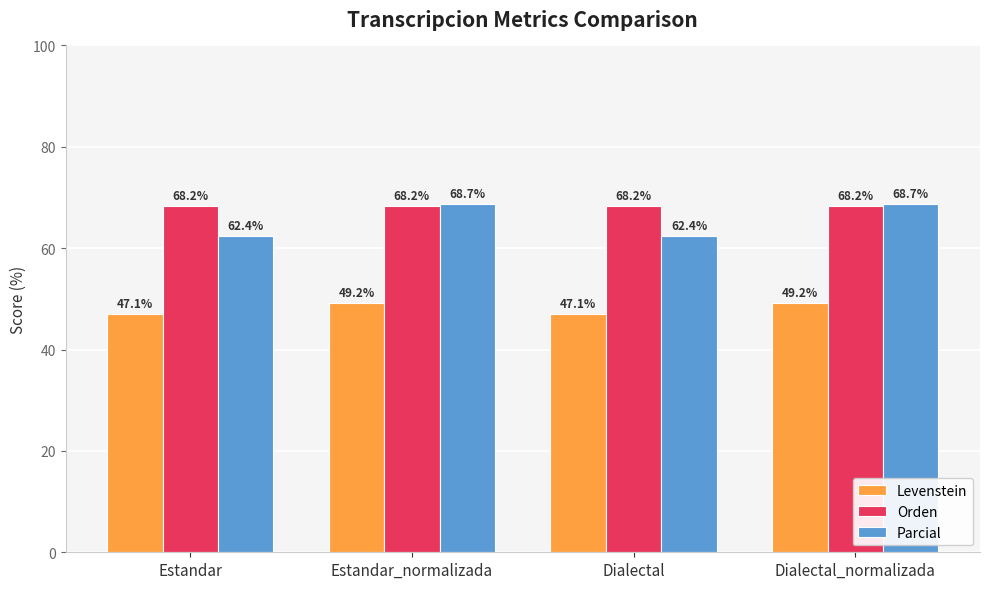

What is the maximum value for Levenstein?

49.2